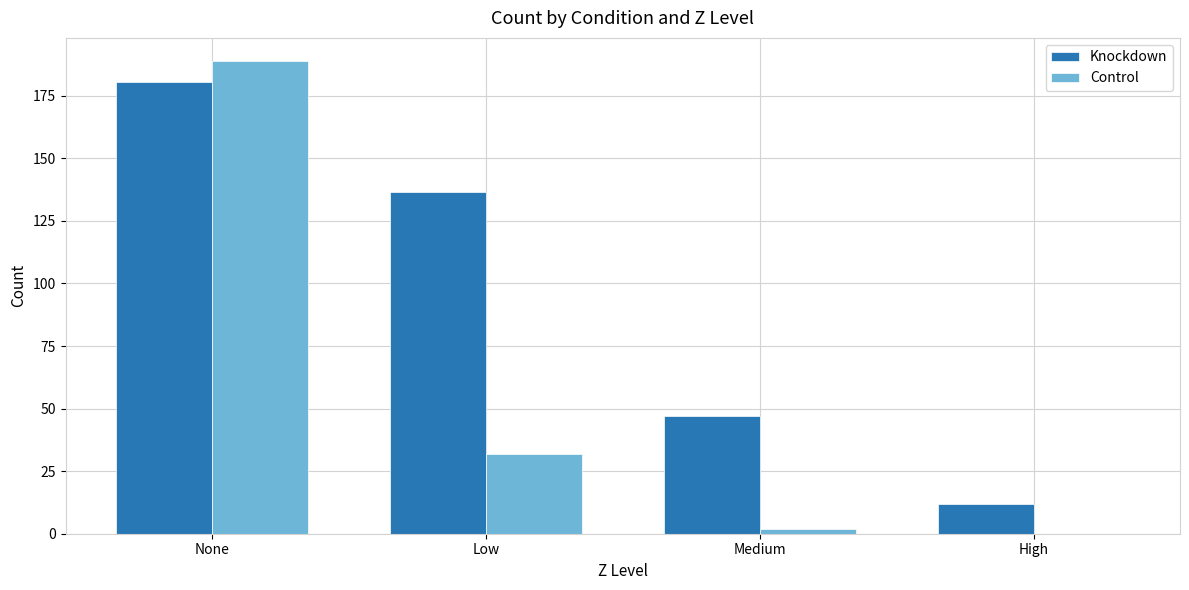

Where is Knockdown nearest to the value 96?

Low